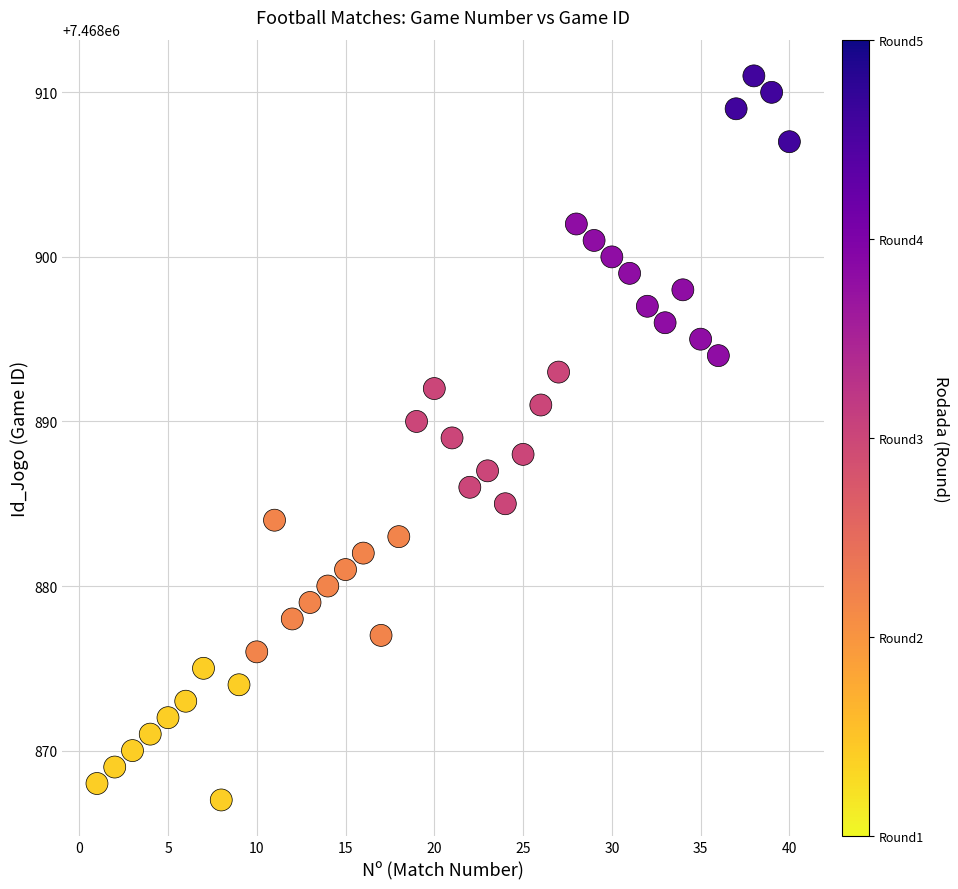

What is the range of Y values (max minus min)?

44